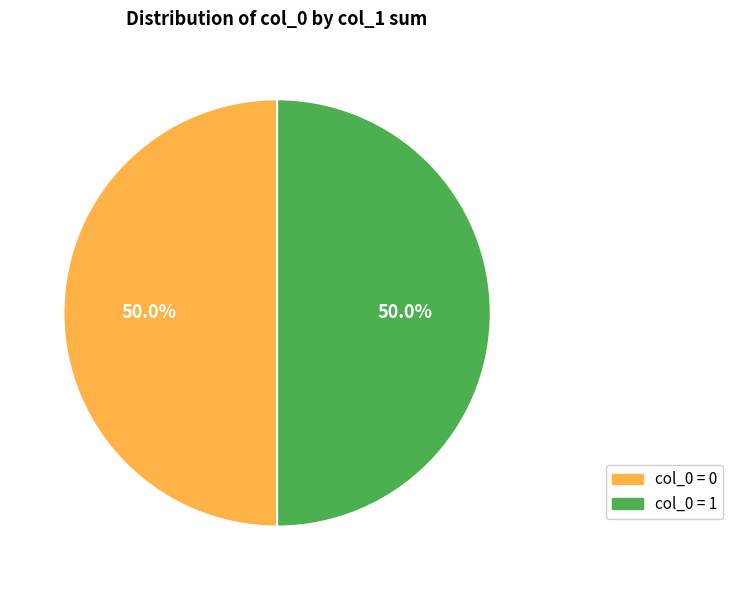

How many slices are in this pie chart?

2